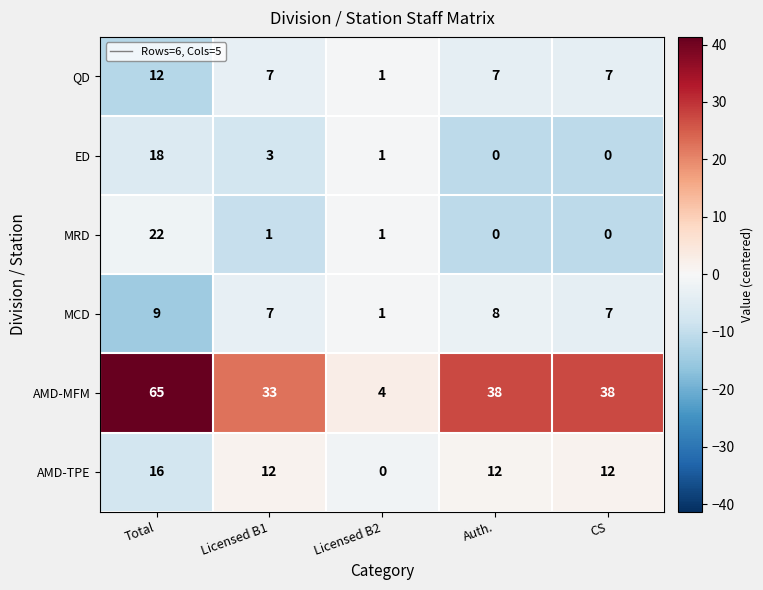

Rank the series at Total from lowest to highest value.

MCD, QD, AMD-TPE, ED, MRD, AMD-MFM